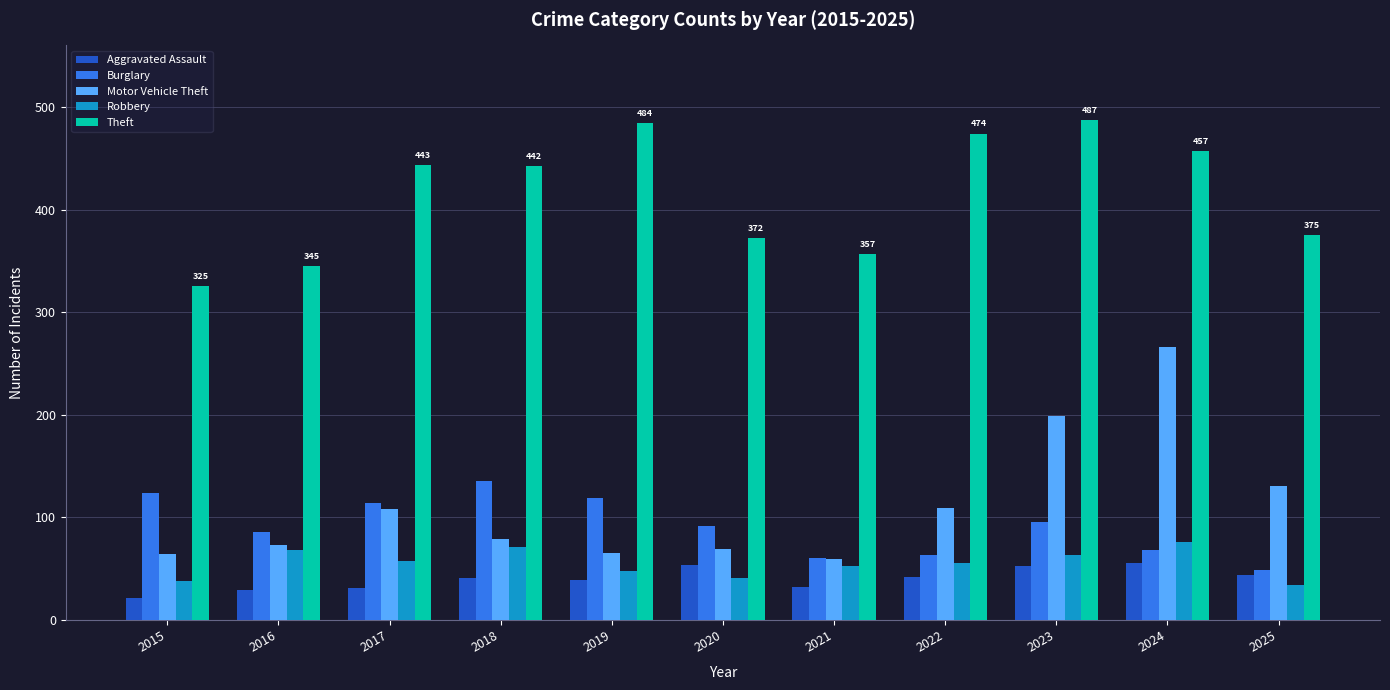

List the series in order of their peak value, lowest first.

Aggravated Assault, Robbery, Burglary, Motor Vehicle Theft, Theft